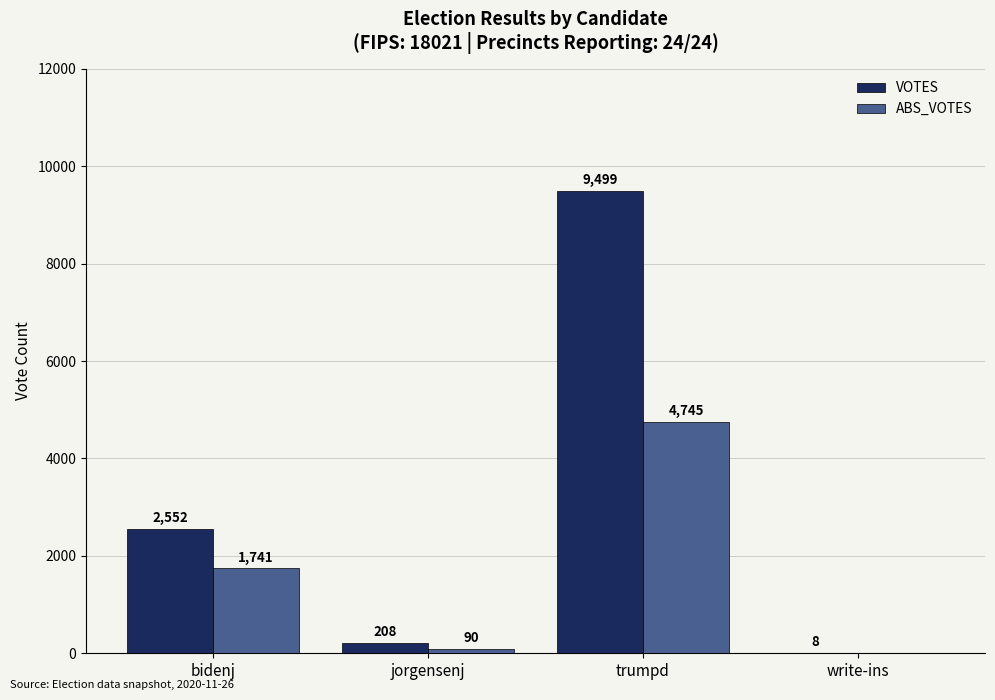

At which category is the sum across all series the highest?

trumpd